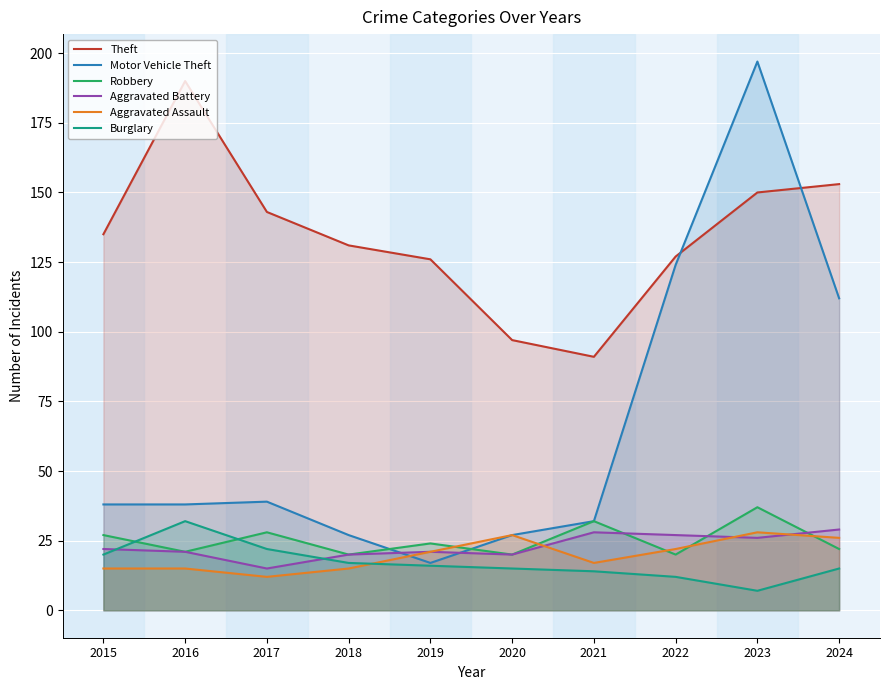

Reading left to right, list all the values displayed in this chart.

Theft: 135	190	143	131	126	97	91	127	150	153
Motor Vehicle Theft: 38	38	39	27	17	27	32	124	197	112
Robbery: 27	21	28	20	24	20	32	20	37	22
Aggravated Battery: 22	21	15	20	21	20	28	27	26	29
Aggravated Assault: 15	15	12	15	21	27	17	22	28	26
Burglary: 20	32	22	17	16	15	14	12	7	15